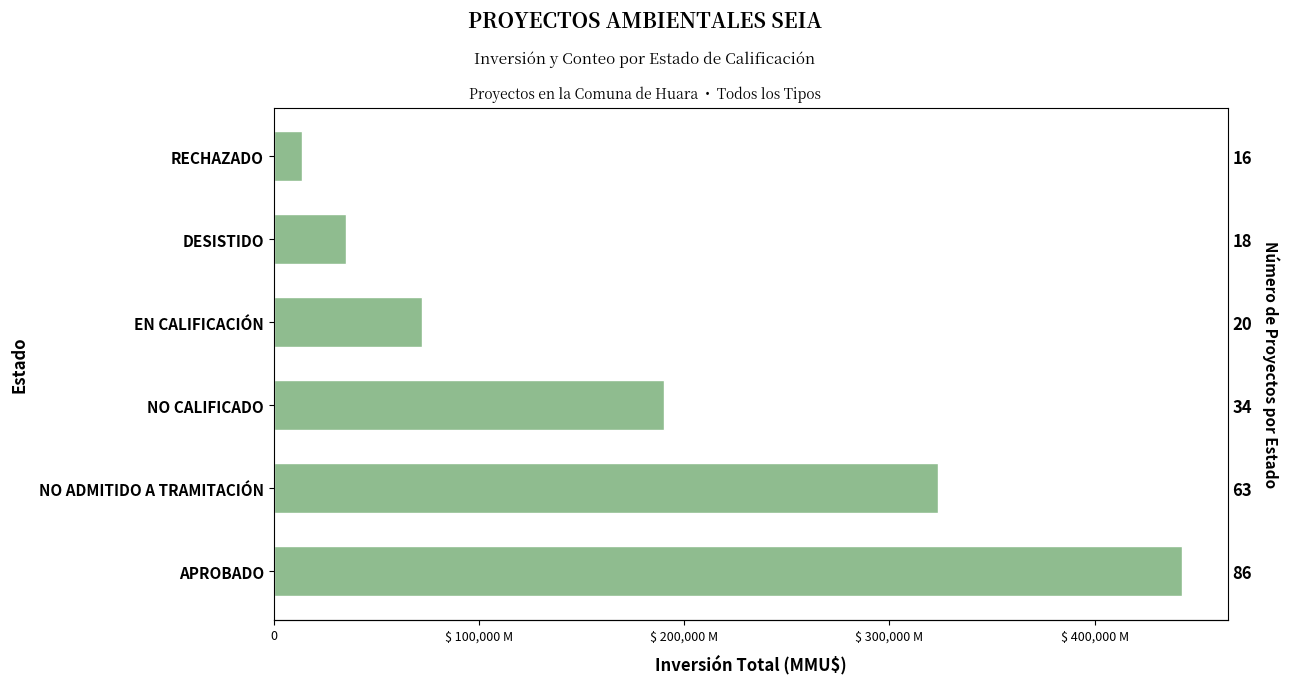

How many bars are there in total?

6